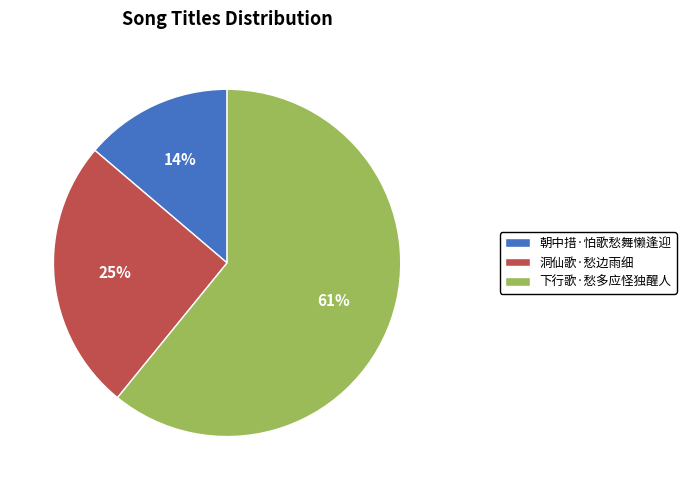

How many segments does this pie chart have?

3